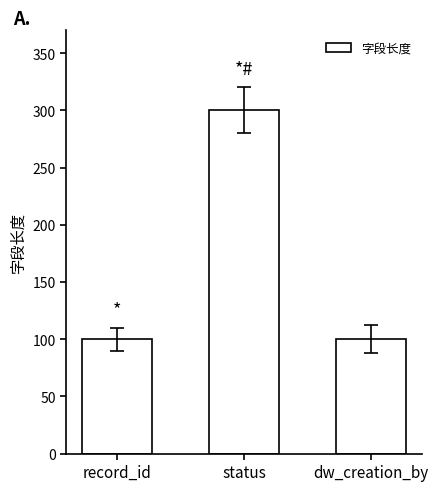

What is the ratio of the value at record_id to the value at dw_creation_by?

1.0